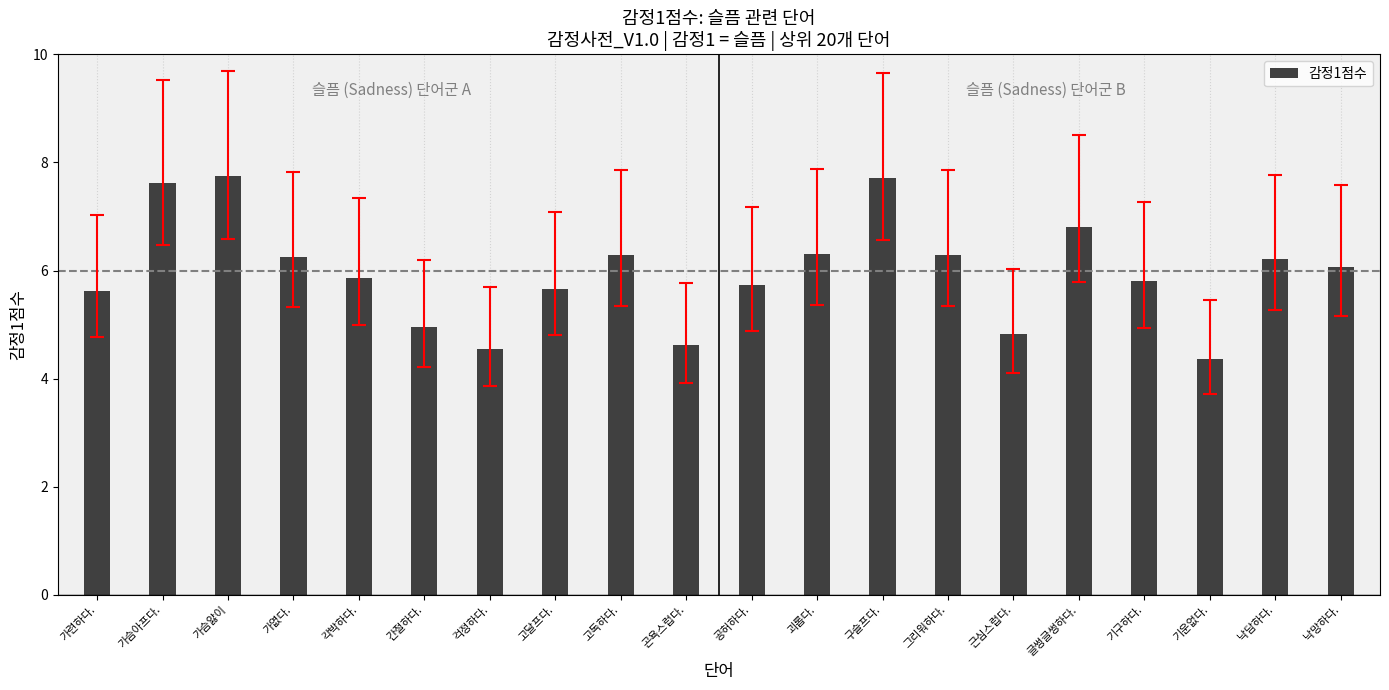

What position from the left is 공허하다.?

11